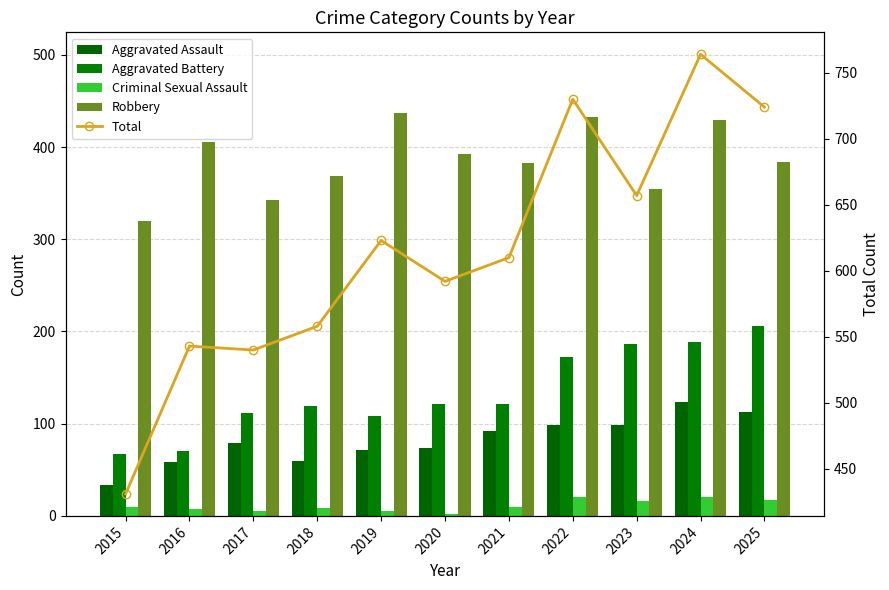

Between 2019 and 2017, which is larger?

2017